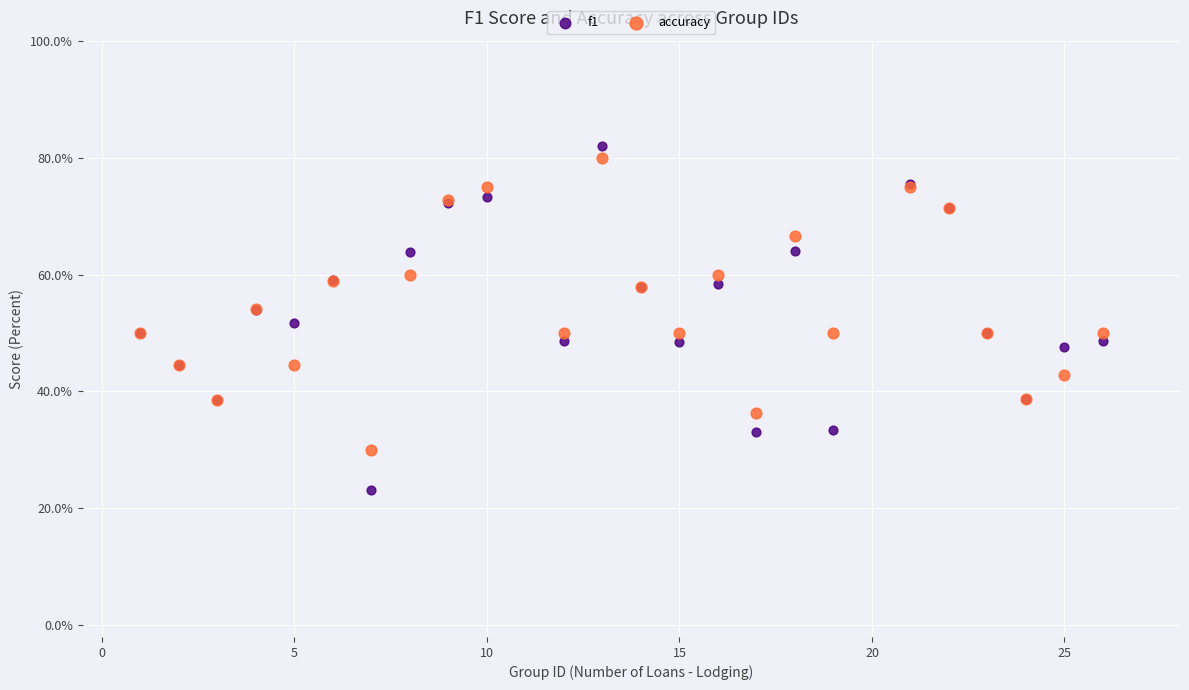

Which series has the widest spread of Y values?

f1